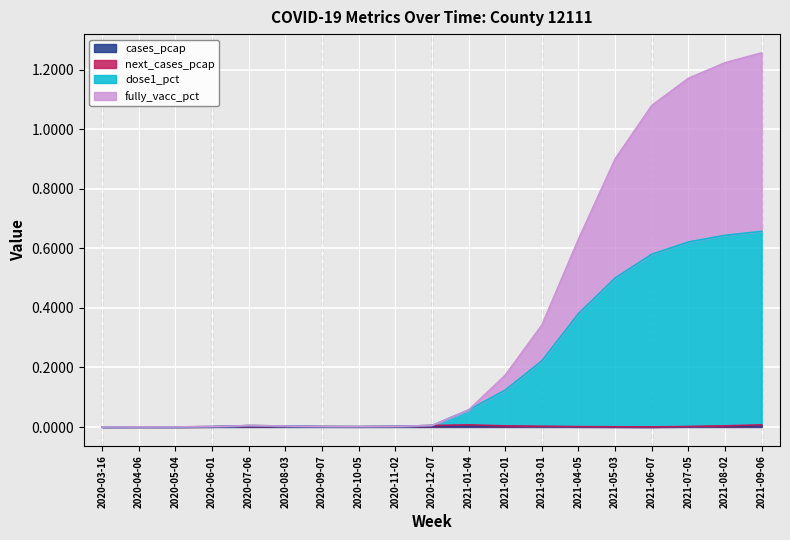

Reading right to left, what are all the values shown in this chart?

cases_pcap: 2021-09-06=0.0	2021-08-02=0.0	2021-07-05=0.0	2021-06-07=0.0	2021-05-03=0.0	2021-04-05=0.0	2021-03-01=0.0	2021-02-01=0.0	2021-01-04=0.0	2020-12-07=0.0	2020-11-02=0.0	2020-10-05=0.0	2020-09-07=0.0	2020-08-03=0.0	2020-07-06=0.0	2020-06-01=0.0	2020-05-04=0.0	2020-04-06=0.0	2020-03-16=0.0
next_cases_pcap: 2021-09-06=0.0	2021-08-02=0.0	2021-07-05=0.0	2021-06-07=0.0	2021-05-03=0.0	2021-04-05=0.0	2021-03-01=0.0	2021-02-01=0.0	2021-01-04=0.0	2020-12-07=0.0	2020-11-02=0.0	2020-10-05=0.0	2020-09-07=0.0	2020-08-03=0.0	2020-07-06=0.0	2020-06-01=0.0	2020-05-04=0.0	2020-04-06=0.0	2020-03-16=0.0
dose1_pct: 2021-09-06=0.7	2021-08-02=0.6	2021-07-05=0.6	2021-06-07=0.6	2021-05-03=0.5	2021-04-05=0.4	2021-03-01=0.2	2021-02-01=0.1	2021-01-04=0.1	2020-12-07=0.0	2020-11-02=0.0	2020-10-05=0.0	2020-09-07=0.0	2020-08-03=0.0	2020-07-06=0.0	2020-06-01=0.0	2020-05-04=0.0	2020-04-06=0.0	2020-03-16=0.0
fully_vacc_pct: 2021-09-06=1.3	2021-08-02=1.2	2021-07-05=1.2	2021-06-07=1.1	2021-05-03=0.9	2021-04-05=0.6	2021-03-01=0.3	2021-02-01=0.2	2021-01-04=0.1	2020-12-07=0.0	2020-11-02=0.0	2020-10-05=0.0	2020-09-07=0.0	2020-08-03=0.0	2020-07-06=0.0	2020-06-01=0.0	2020-05-04=0.0	2020-04-06=0.0	2020-03-16=0.0